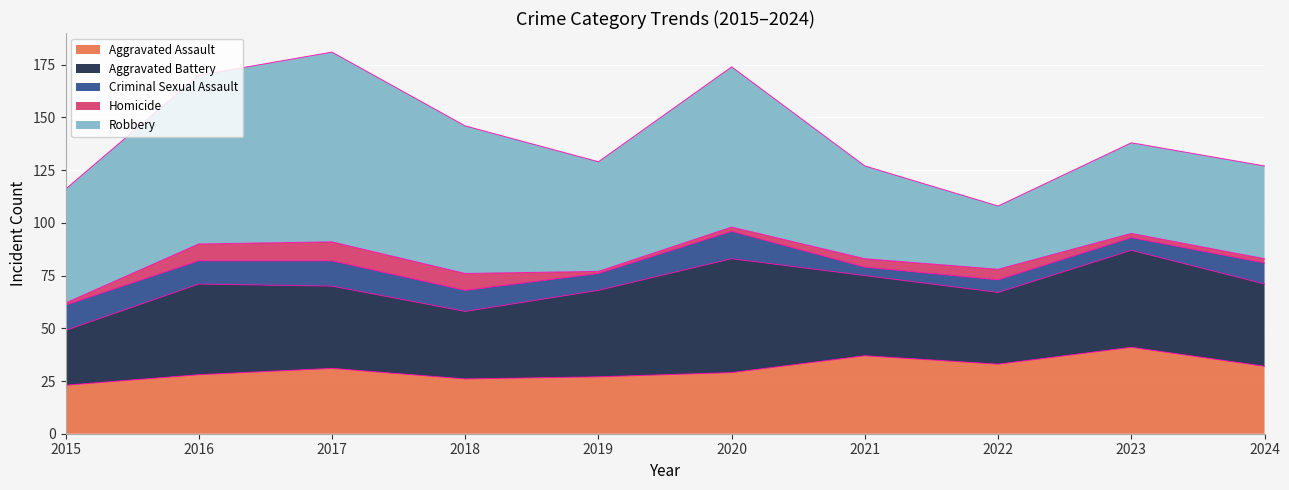

Rank the categories by Robbery value from highest to lowest.

2017, 2016, 2020, 2018, 2015, 2019, 2021, 2024, 2023, 2022